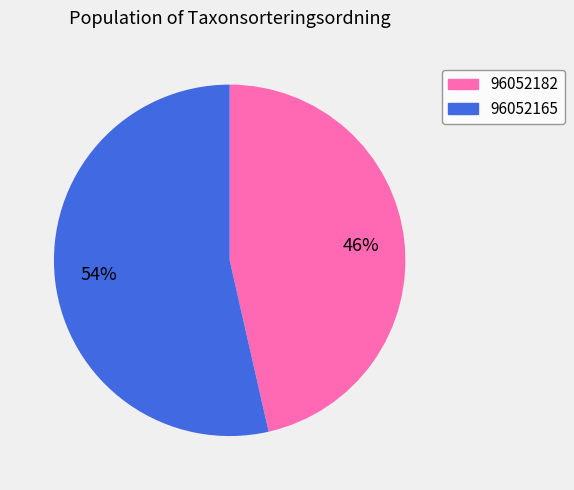

Count the number of slices in the pie.

2